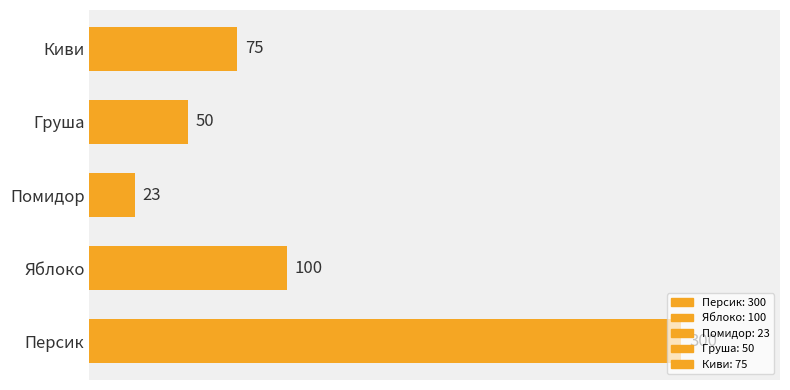

What is the sum of all values?

548